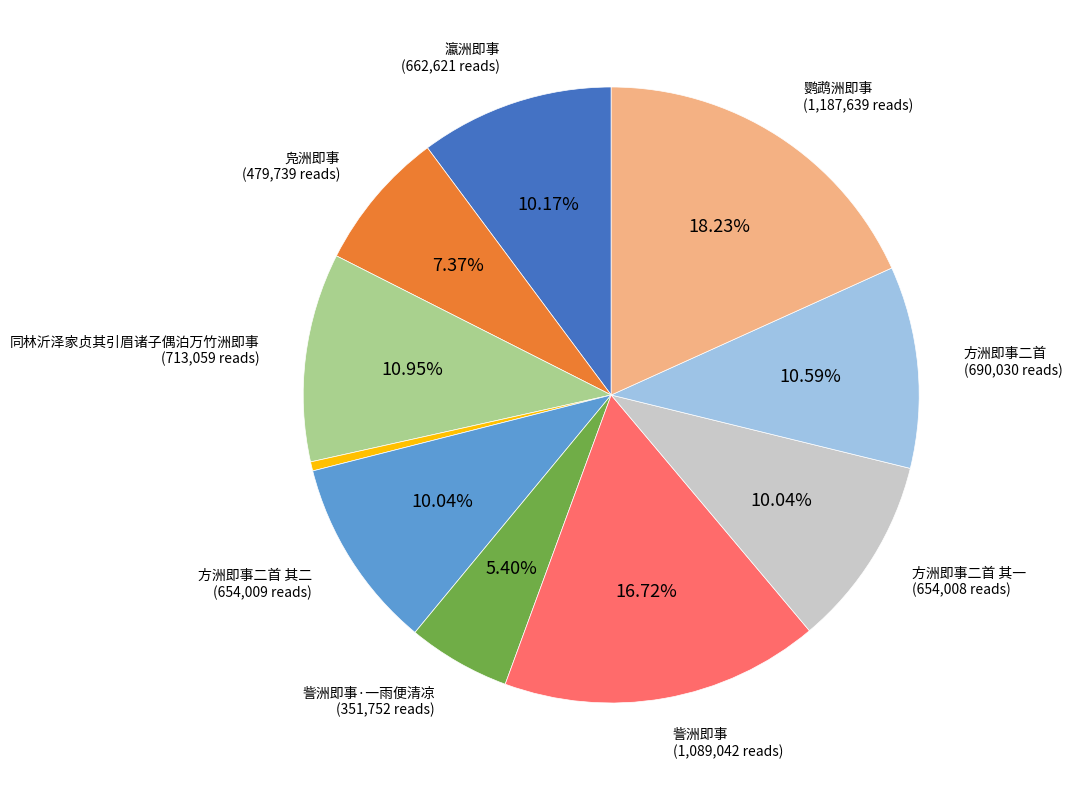

Is there a majority slice in this chart?

No